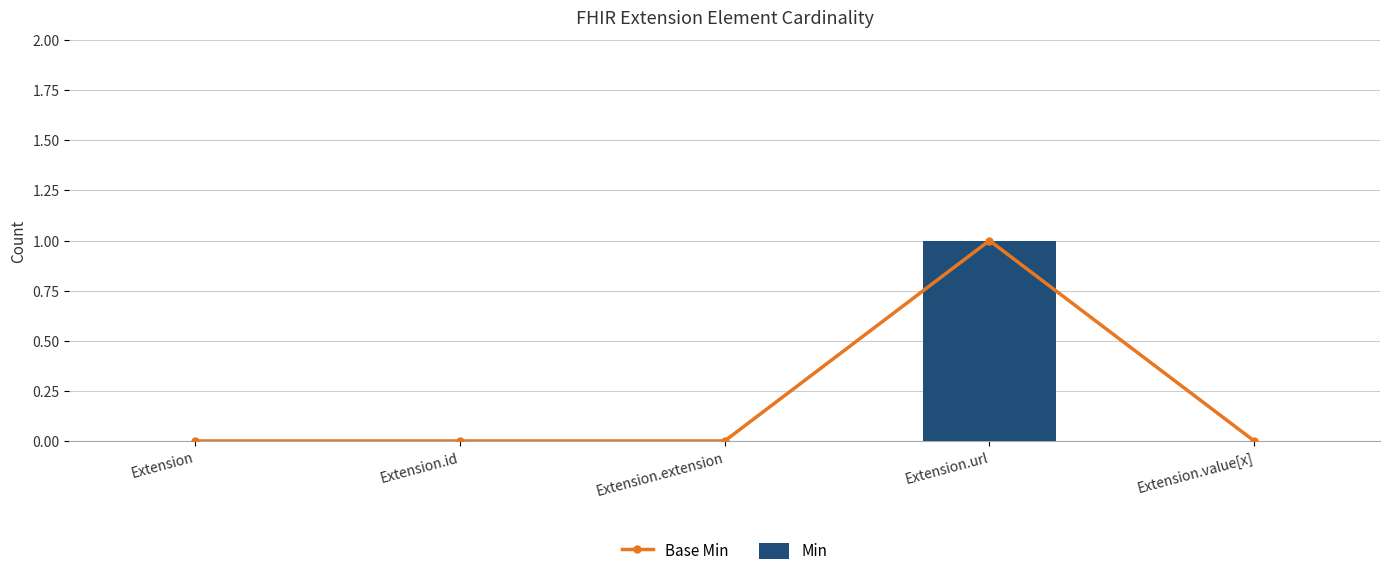

Reading left to right, extract all data points from this chart.

Base Min: 0	0	0	1	0
Min: 0	0	0	1	0